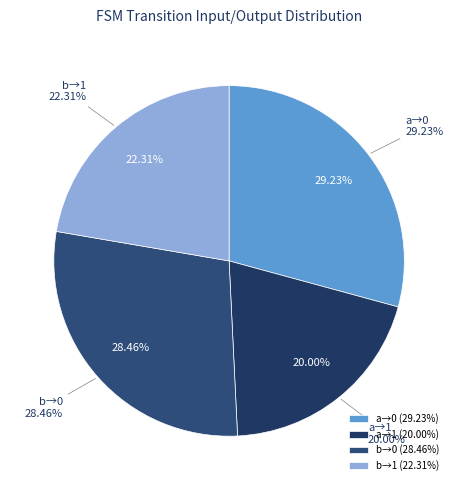

Rank the categories by value from lowest to highest.

input=a, output=1, input=b, output=1, input=b, output=0, input=a, output=0